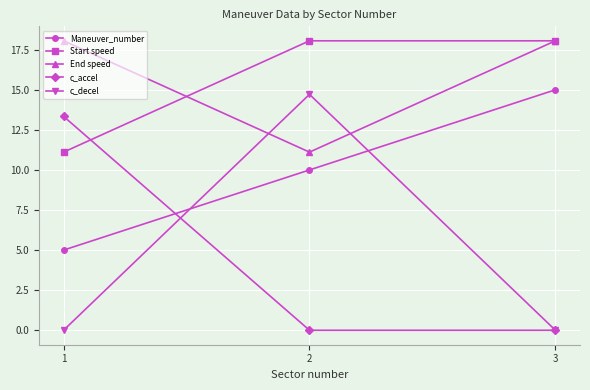

True or false: c_decel has a value of 14.7 at 2.

True